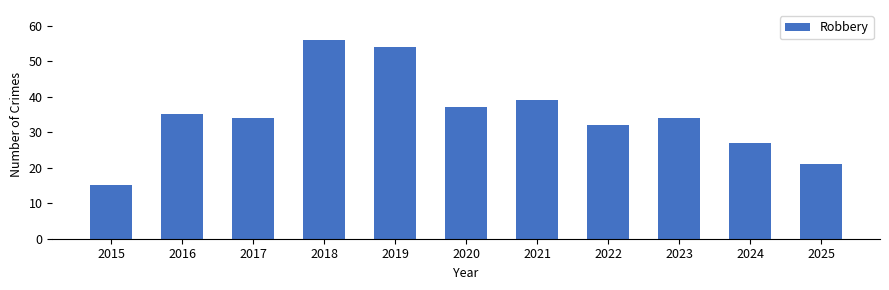

Reading left to right, what are all the values shown in this chart?

15	35	34	56	54	37	39	32	34	27	21